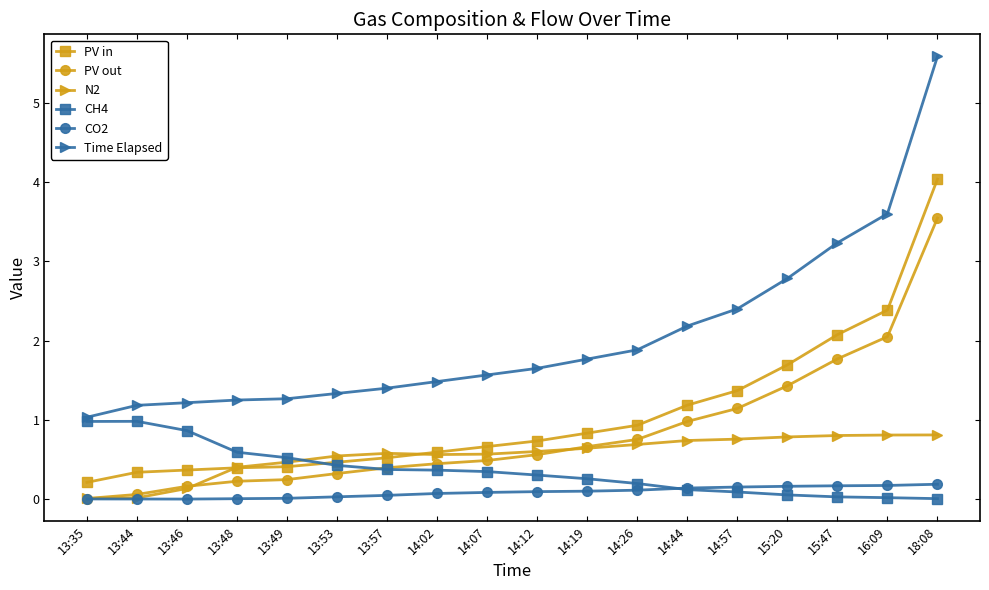

The value of PV out at 18:08 is 3.5. True or false?

True